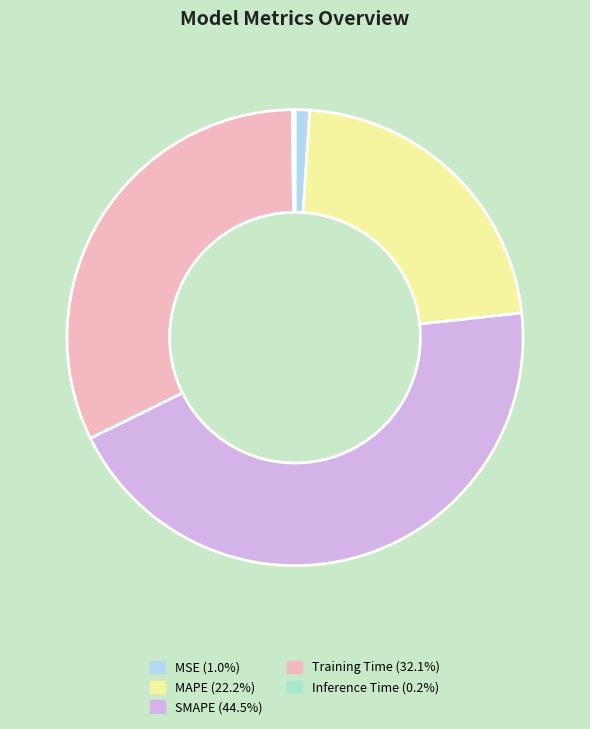

Count the number of slices in the pie.

5